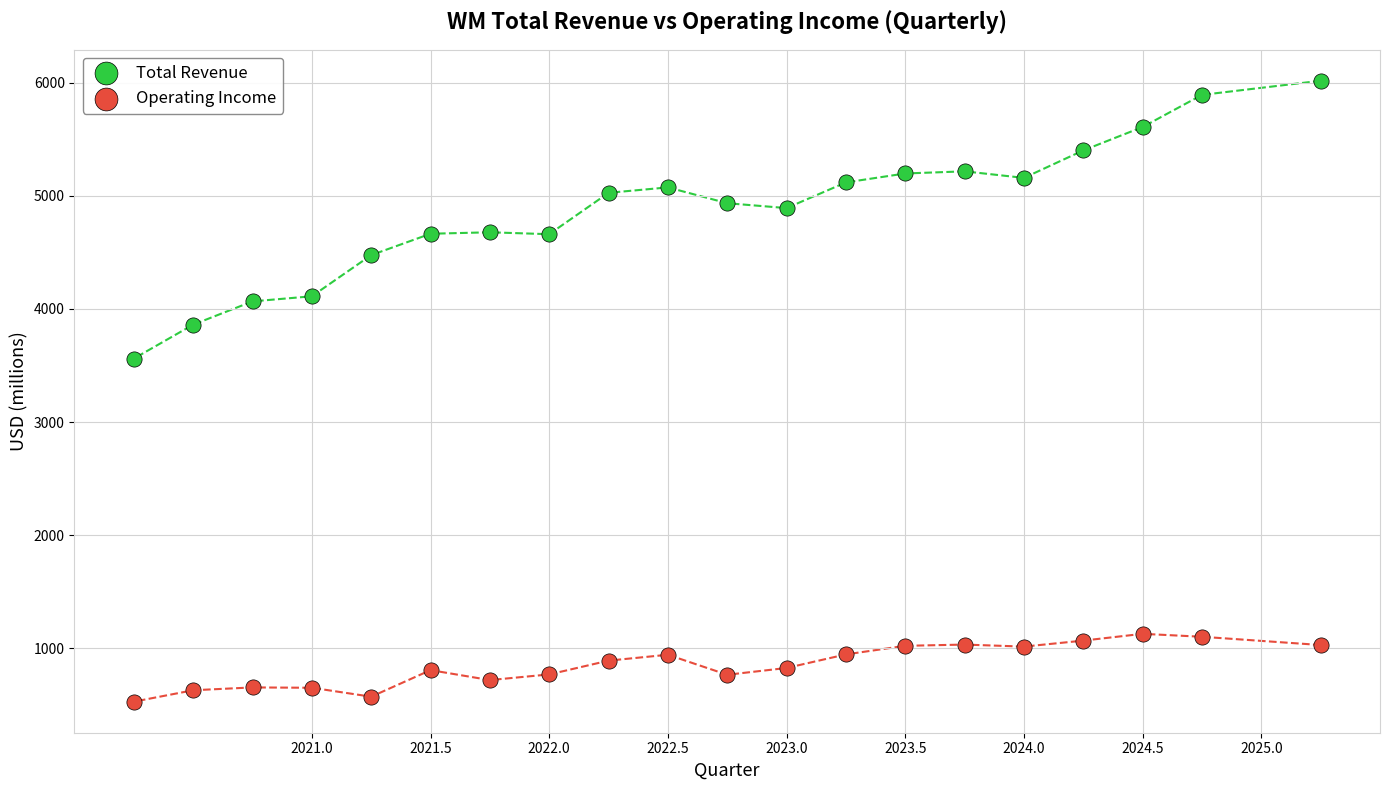

Across all data points, what is the range of Y values (max minus min)?

5491